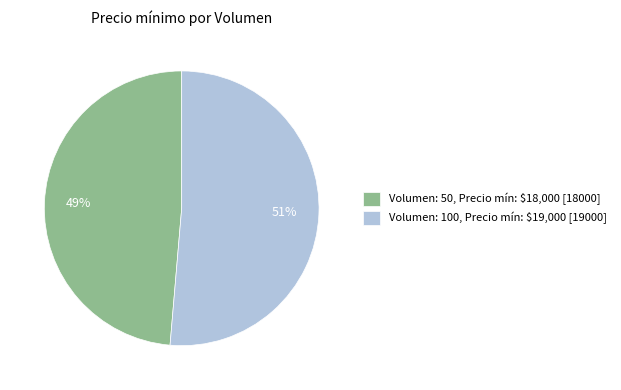

The Volumen: 100 slice represents 51% of the pie. True or false?

True